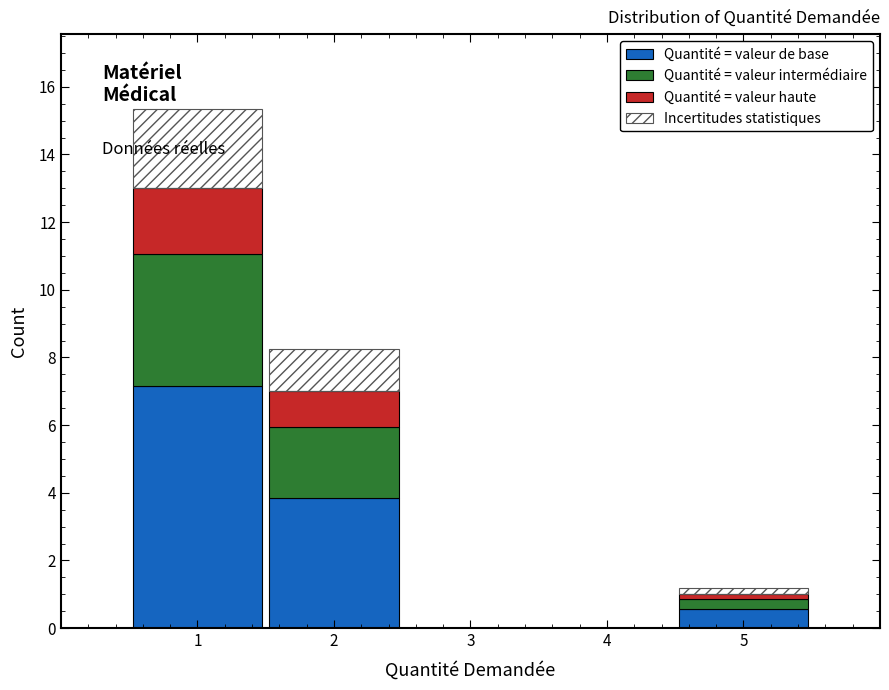

What is the total height of the stacked bar covering 0.5 to 1.5 on the x-axis? The values are not printed on the chart, so give them approximately, as read against the axis.

15.4